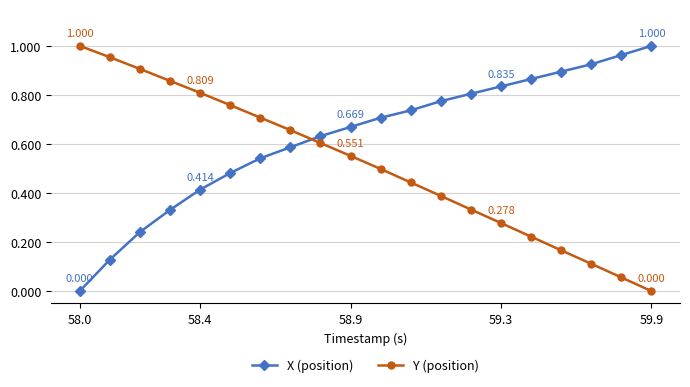

Which series has the largest total across all categories?

X (position)